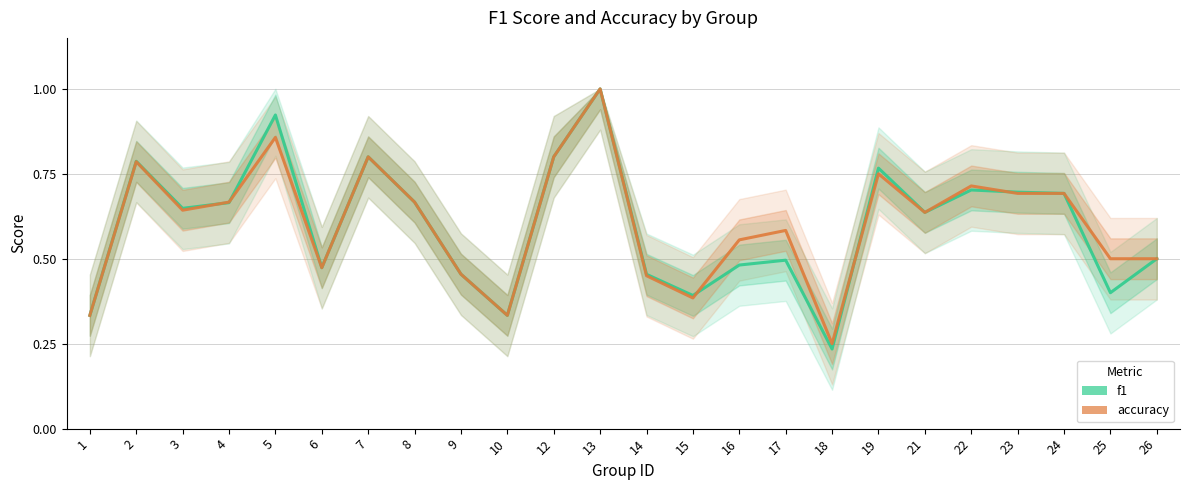

What value does the f1 series have at 6?

0.5